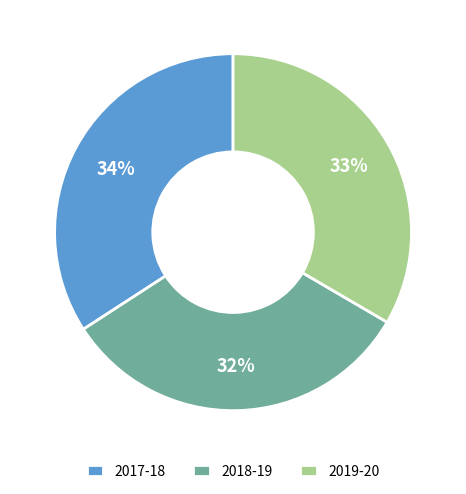

Approximately how many times larger is the value at 2017-18 compared to 2019-20?

1.0